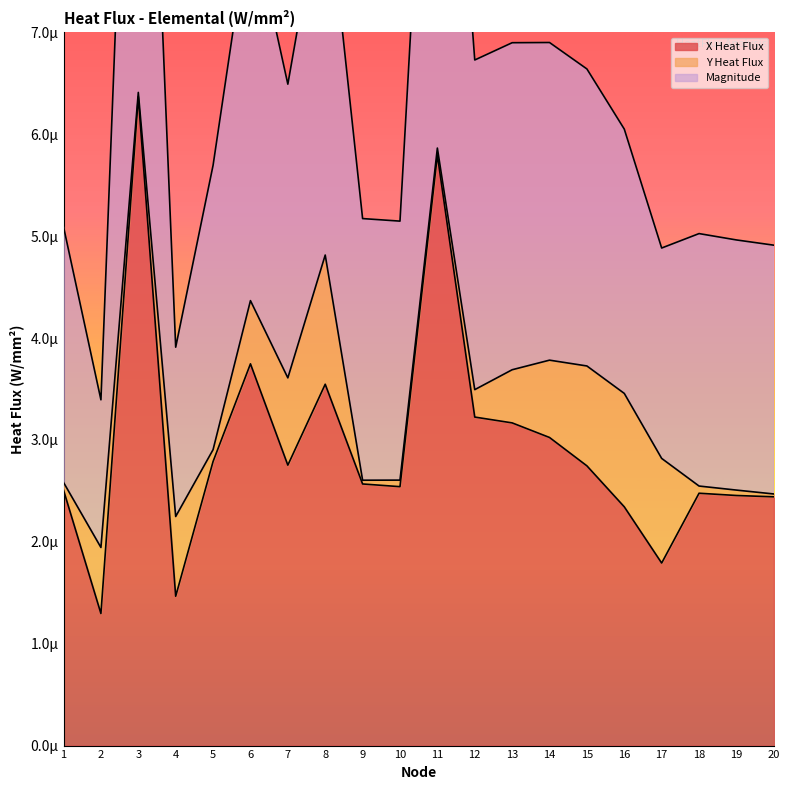

The value of Magnitude at 17 is 0.0. True or false?

True